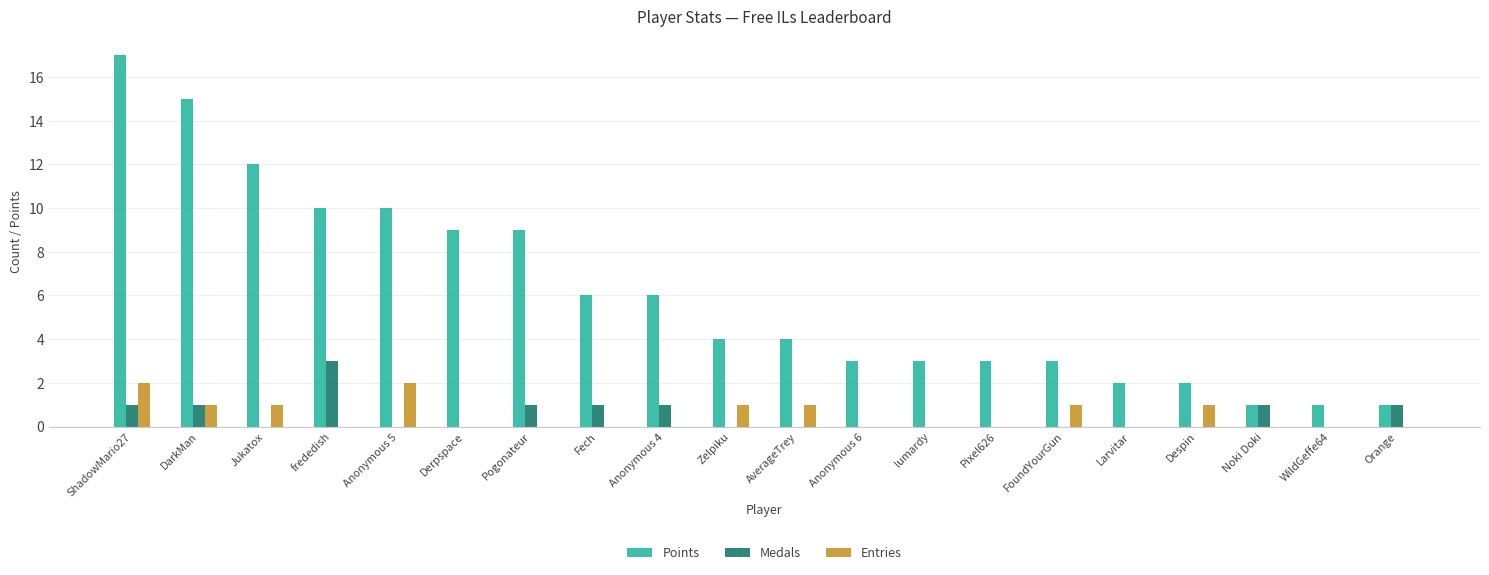

The Entries series shows 1 at FoundYourGun. True or false?

True